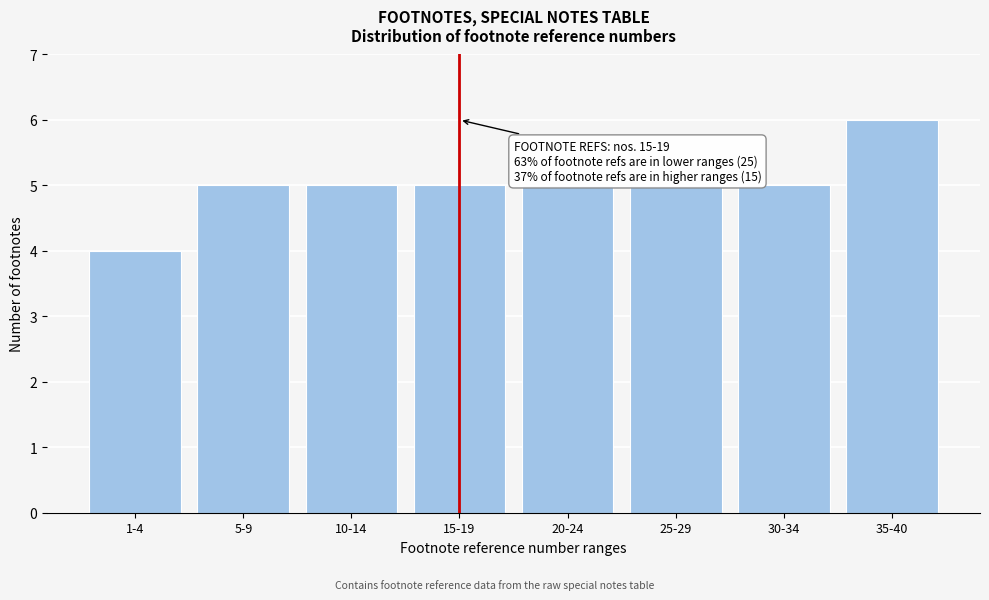

Reading right to left, list all the values displayed in this chart.

6	5	5	5	5	5	5	4